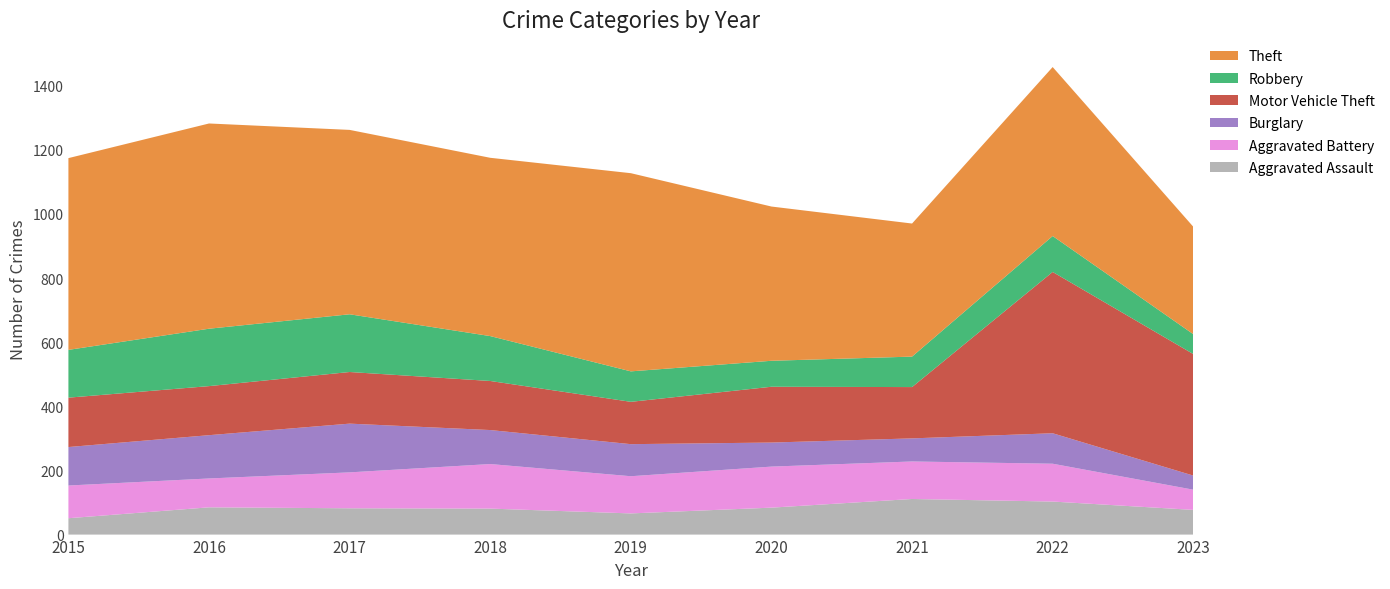

Reading left to right, extract all data points from this chart.

Aggravated Assault: 51	85	82	81	66	84	111	103	77
Aggravated Battery: 102	90	112	139	116	128	117	118	63
Burglary: 120	135	152	106	100	75	72	95	44
Motor Vehicle Theft: 154	153	161	153	132	174	160	503	379
Robbery: 149	179	180	140	95	81	95	112	62
Theft: 598	640	575	556	618	481	415	527	335